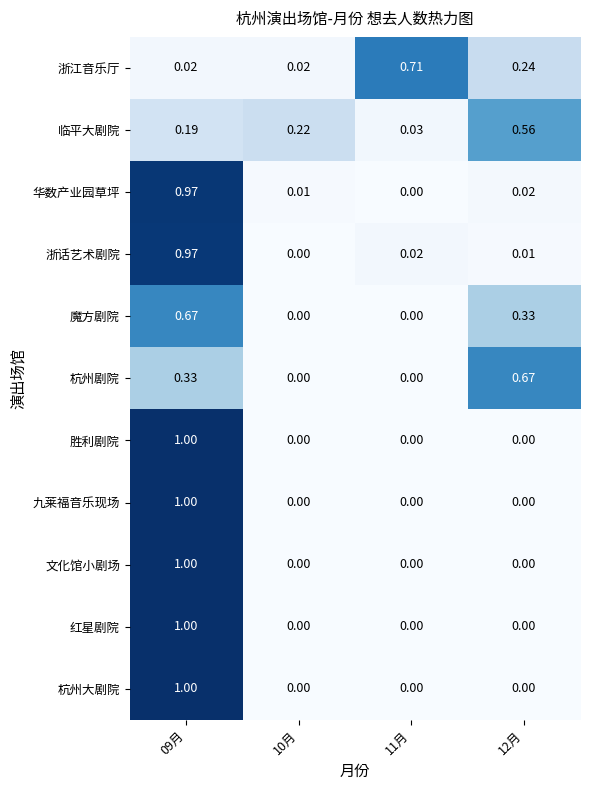

Which series changed the most between 11月 and 12月?

杭州剧院